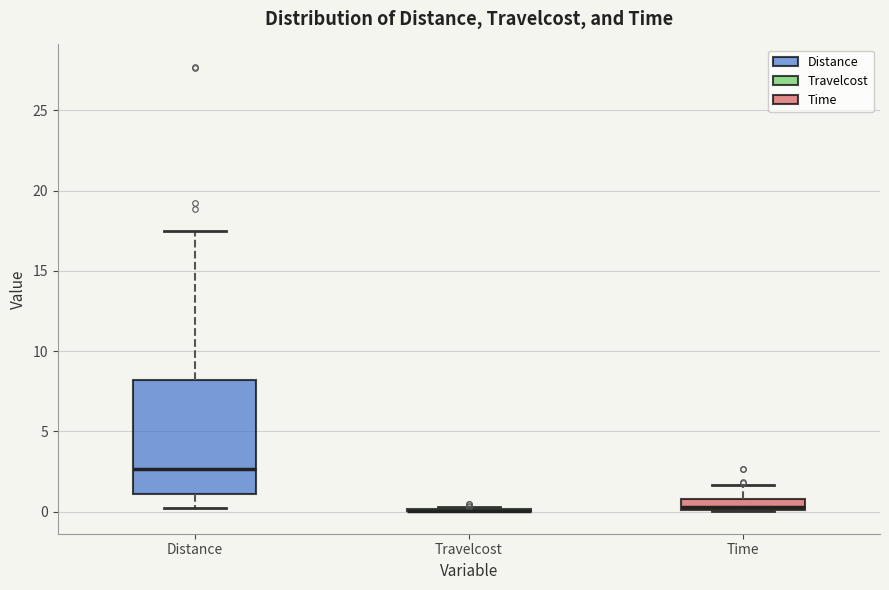

Where does the median line of the box for Distance sit on the y-axis? The values are not printed on the chart, so give them approximately, as read against the axis.

2.5